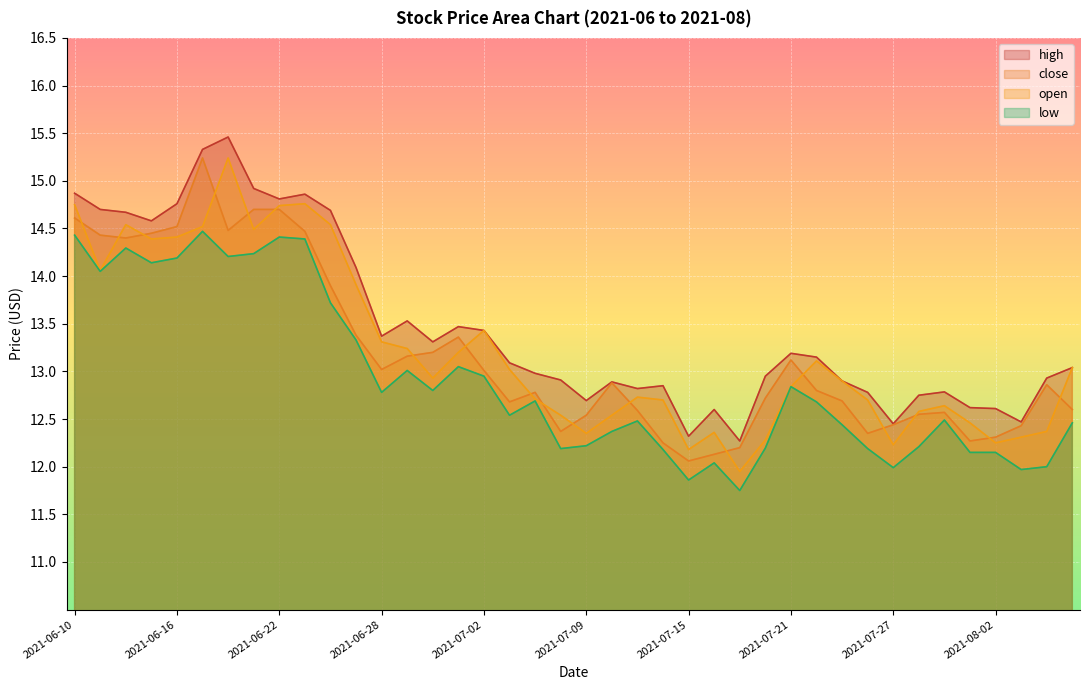

At which category is the sum across all series the highest?

2021-06-17